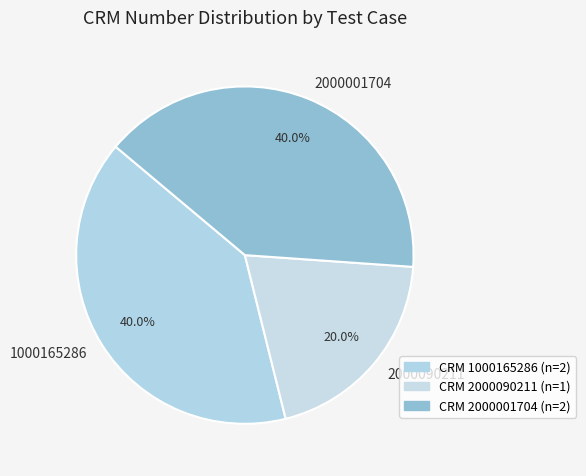

Does 2000090211 represent more than half of the total?

No